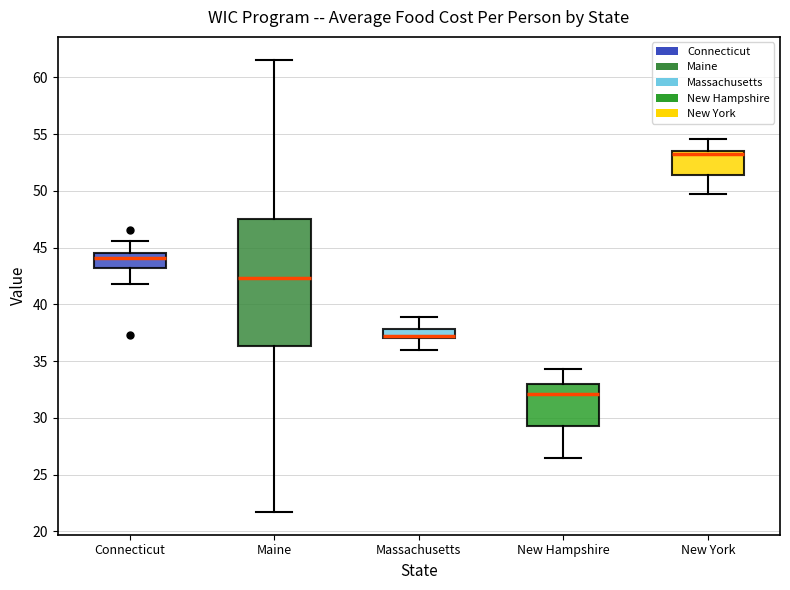

Where does the median line of the box for New Hampshire sit on the y-axis? The values are not printed on the chart, so give them approximately, as read against the axis.

32.0